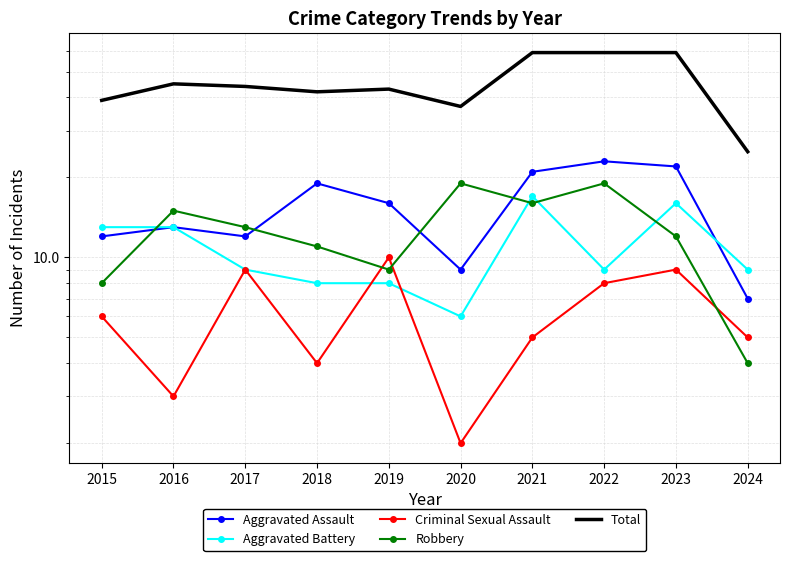

How many data points in Criminal Sexual Assault are above 6?

4